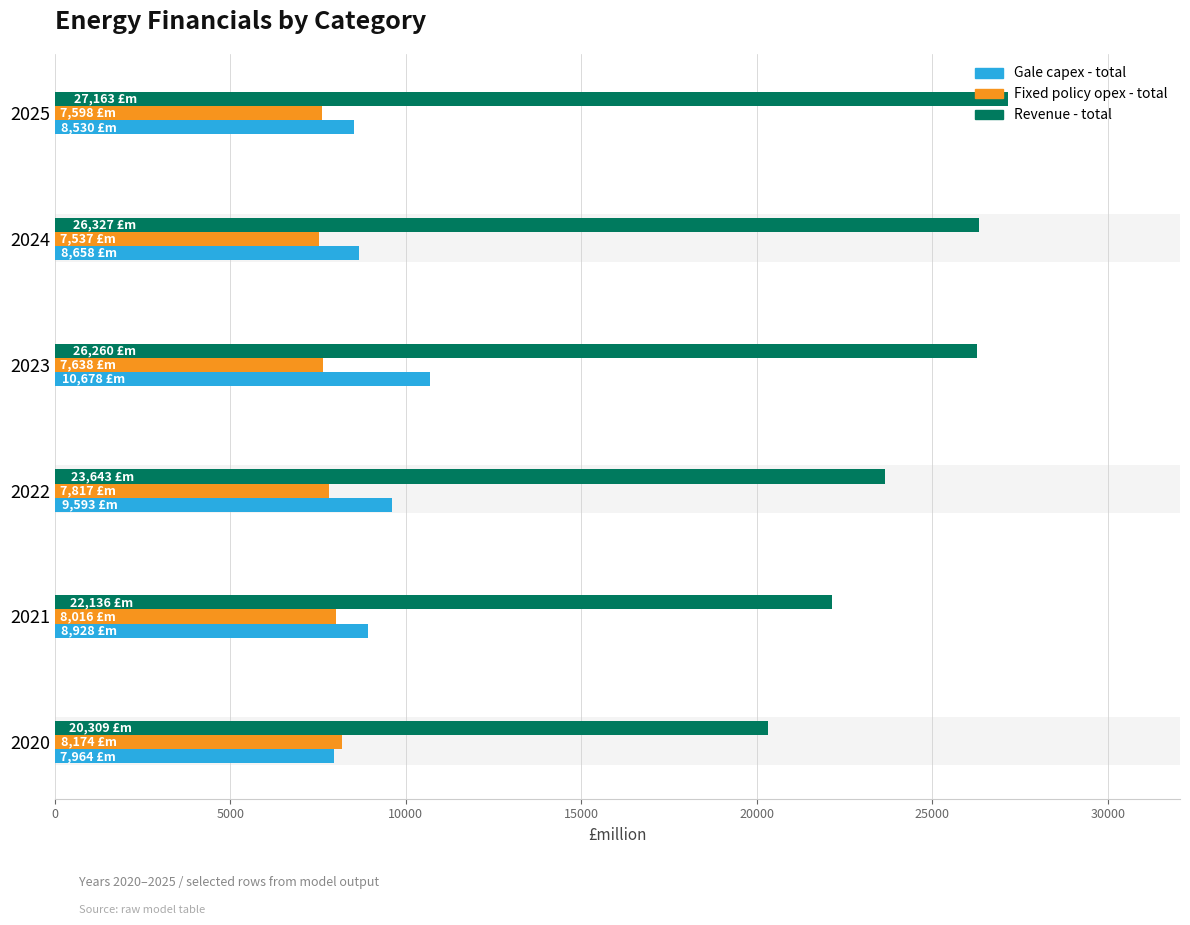

At which category is the sum across all series the highest?

2023